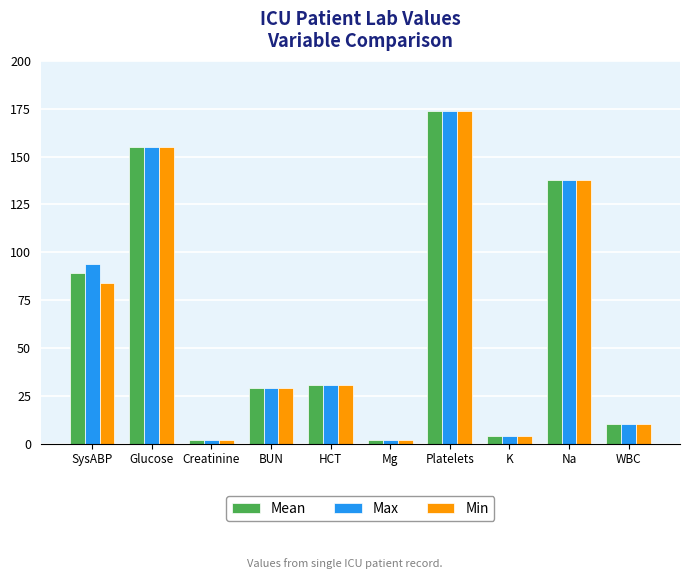

Reading left to right, extract all data points from this chart.

Mean: 89.3	155.0	1.9	29.0	30.6	1.9	174.0	4.0	138.0	10.1
Max: 94.0	155.0	1.9	29.0	30.6	1.9	174.0	4.0	138.0	10.1
Min: 84.0	155.0	1.9	29.0	30.6	1.9	174.0	4.0	138.0	10.1